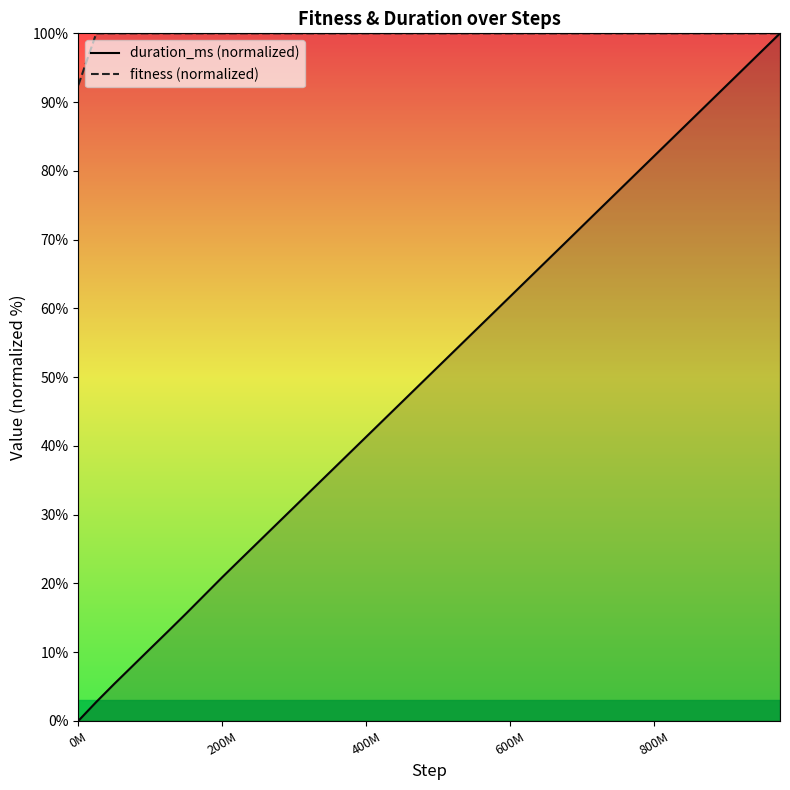

What is the lowest value of the fitness (normalized) series?

92.5